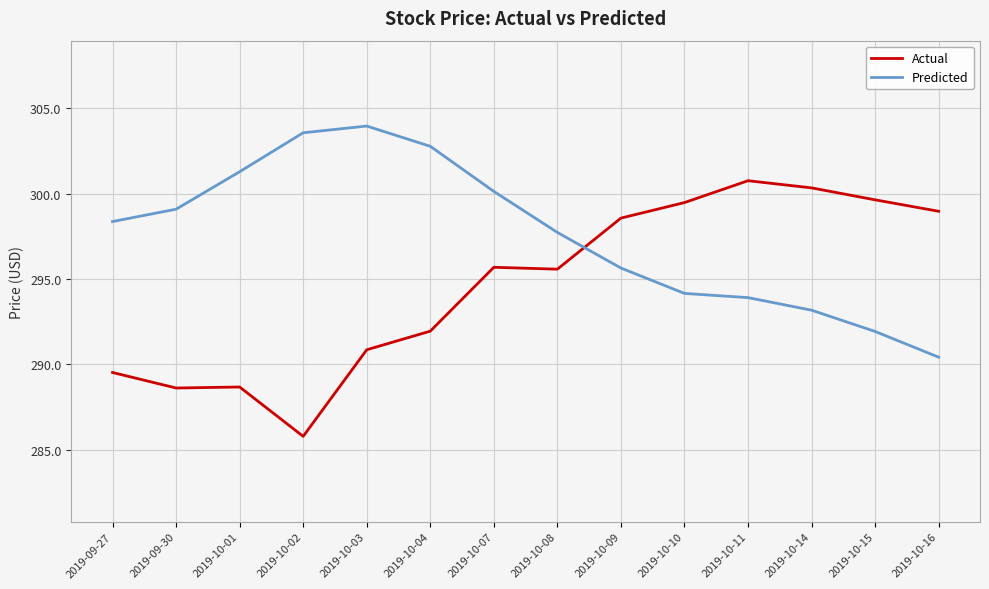

What position from the right is 2019-10-11?

4